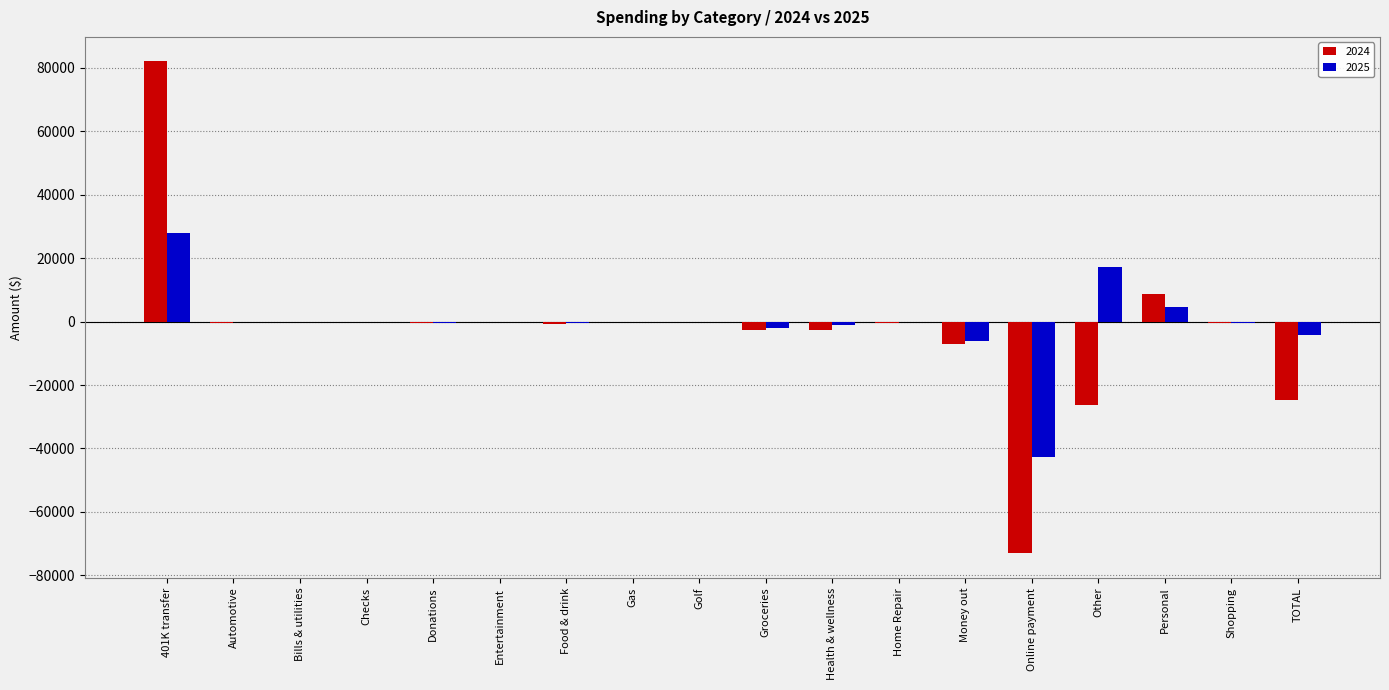

Which series has the largest total across all categories?

2025